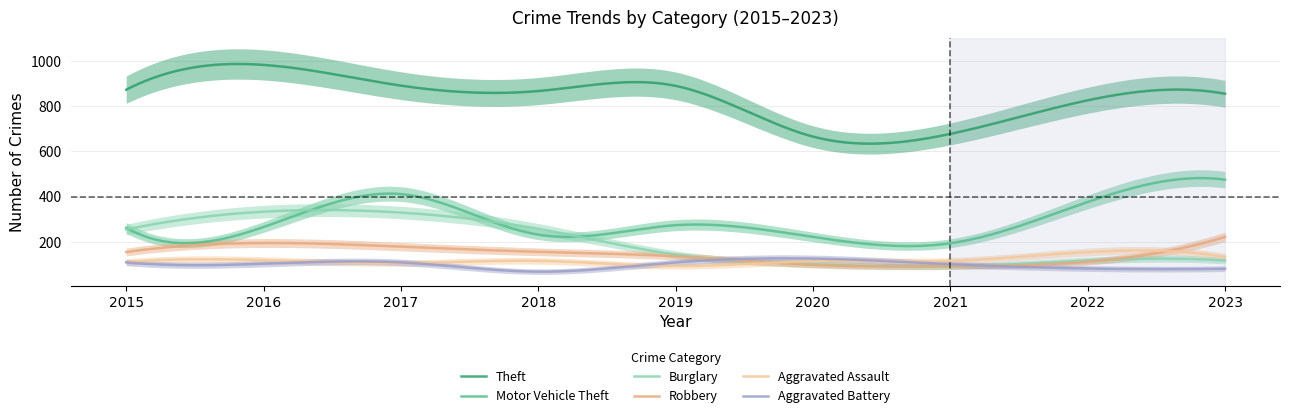

Reading left to right, what are all the values shown in this chart?

Theft: 874	984	892	868	891	666	678	827	856
Motor Vehicle Theft: 261	265	411	231	273	221	193	376	475
Burglary: 254	333	329	257	143	100	90	116	116
Robbery: 154	194	178	155	135	97	91	111	221
Aggravated Assault: 110	118	105	115	92	113	115	154	132
Aggravated Battery: 108	102	108	67	108	125	100	81	80